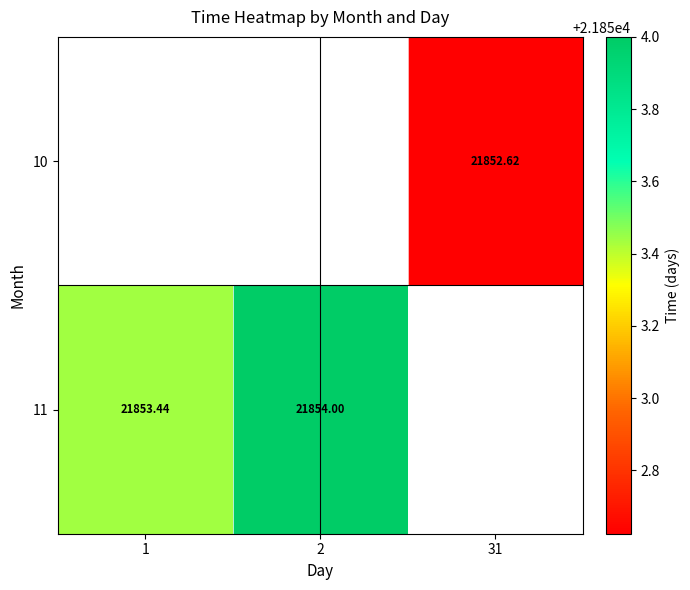

List the series in order of their peak value, lowest first.

10, 11